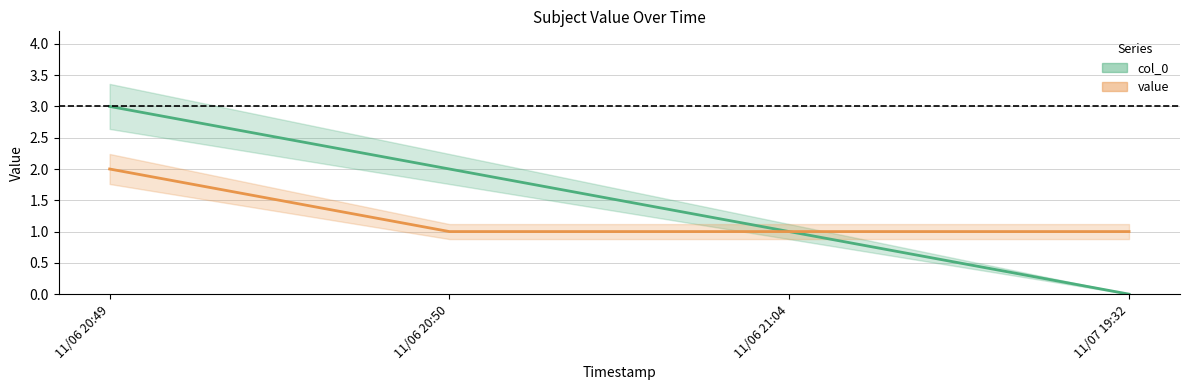

The col_0 series shows 1 at 11/06 21:04. True or false?

False